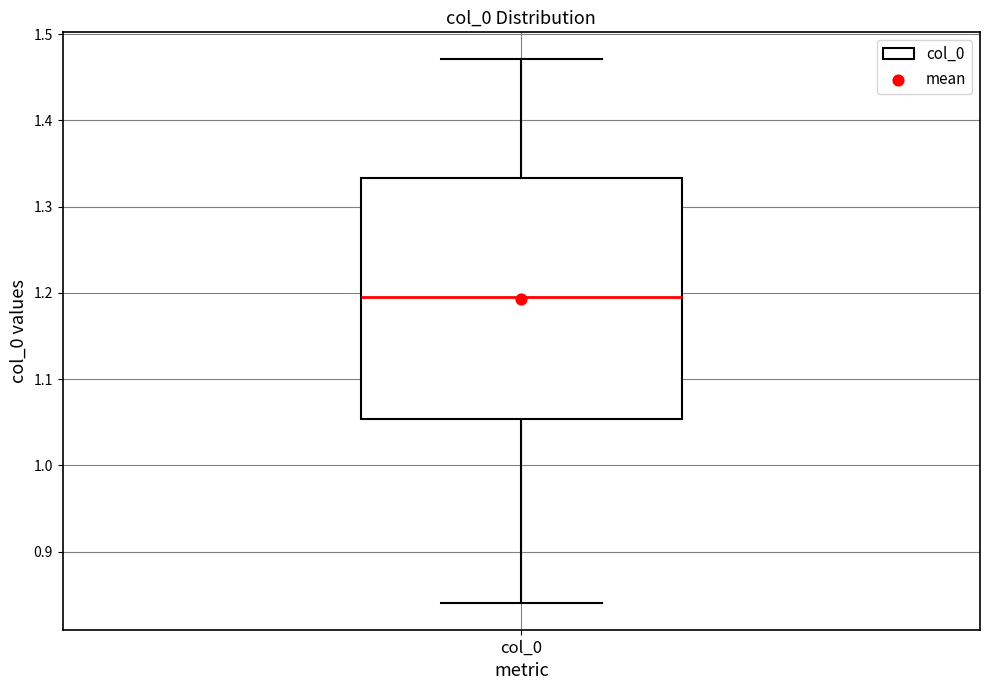

Where does the upper whisker of the box for col_0 end on the y-axis? The values are not printed on the chart, so give them approximately, as read against the axis.

1.47